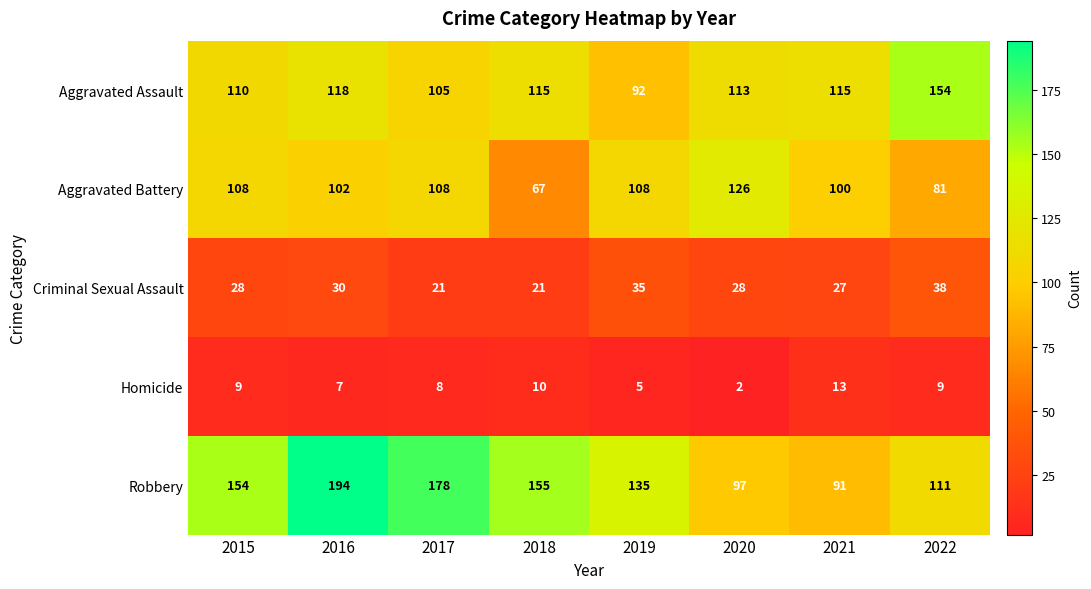

What is the difference between the Aggravated Assault values at 2015 and 2016?

8